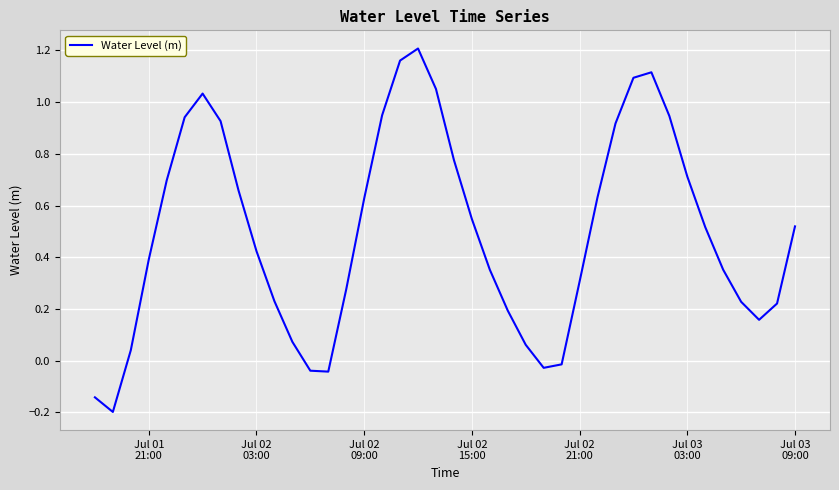

True or false: there are more than 2 points higher than both neighbors.

True